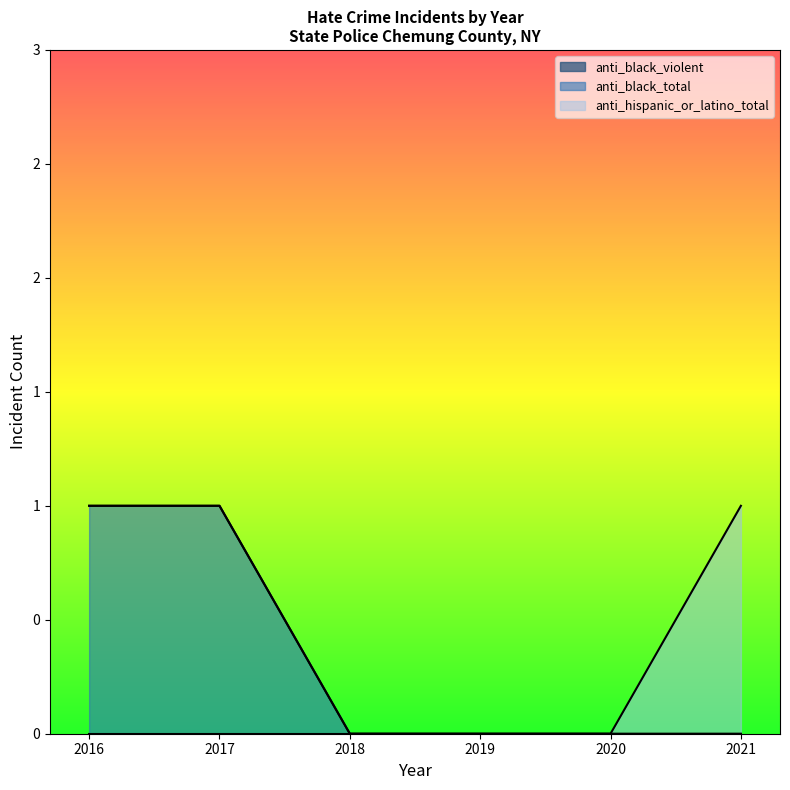

Reading left to right, what are all the values shown in this chart?

anti_black_violent: 0	0	0	0	0	0
anti_black_total: 1	1	0	0	0	0
anti_hispanic_or_latino_total: 0	0	0	0	0	1